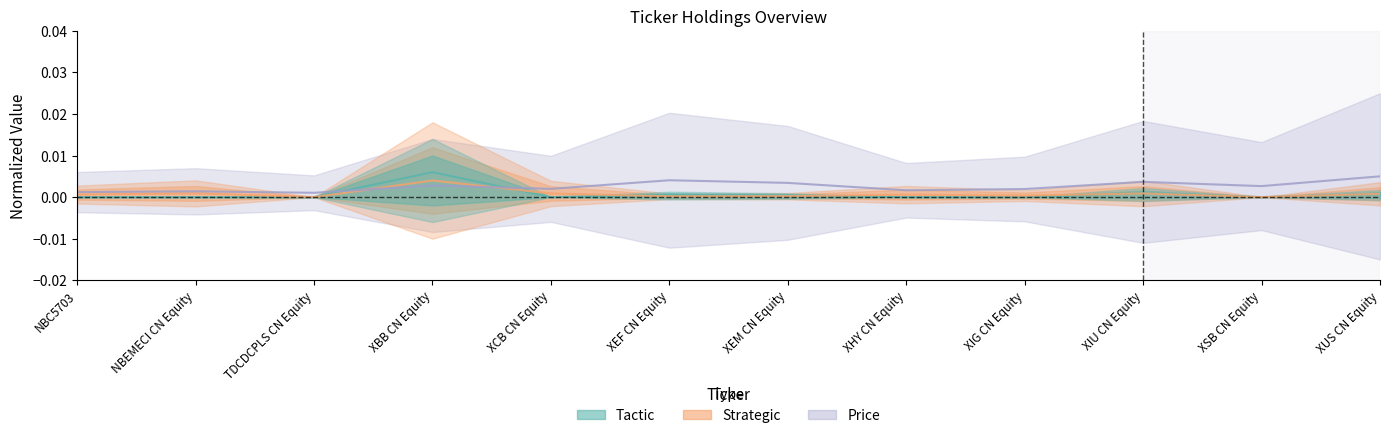

Where is the first local minimum for Strategic?

TDCDCPLS CN Equity